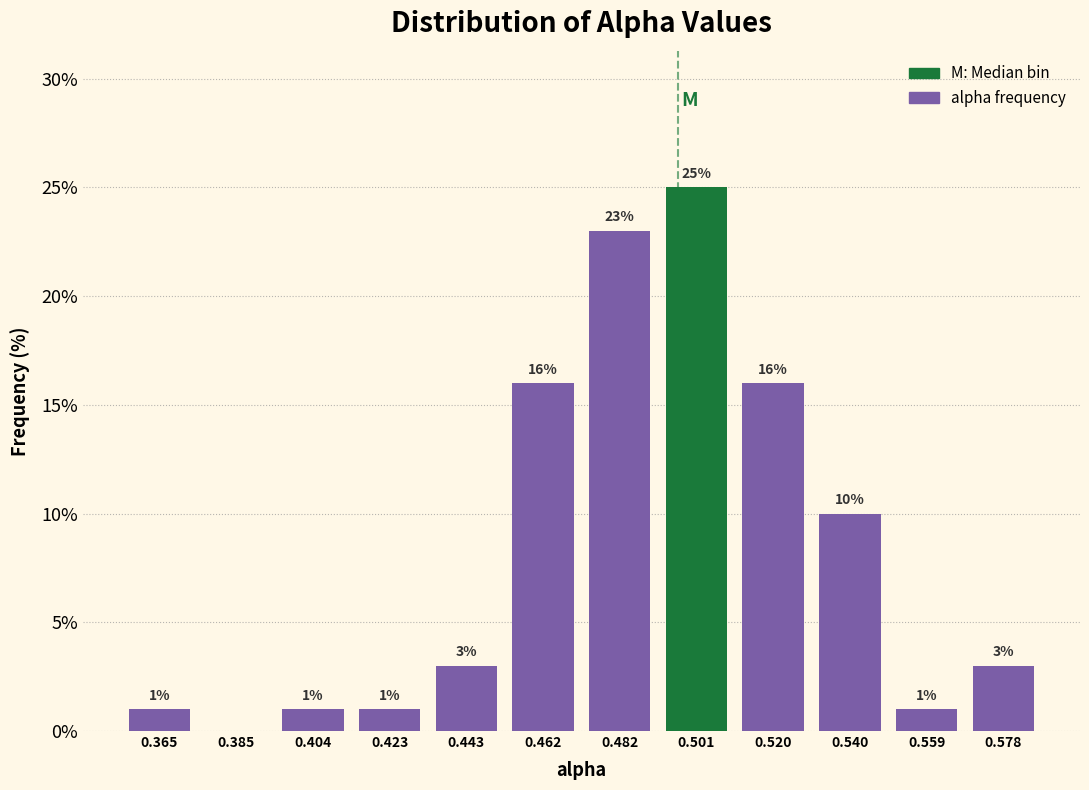

Over which range of the x-axis is the bar tallest?

0.492 to 0.510